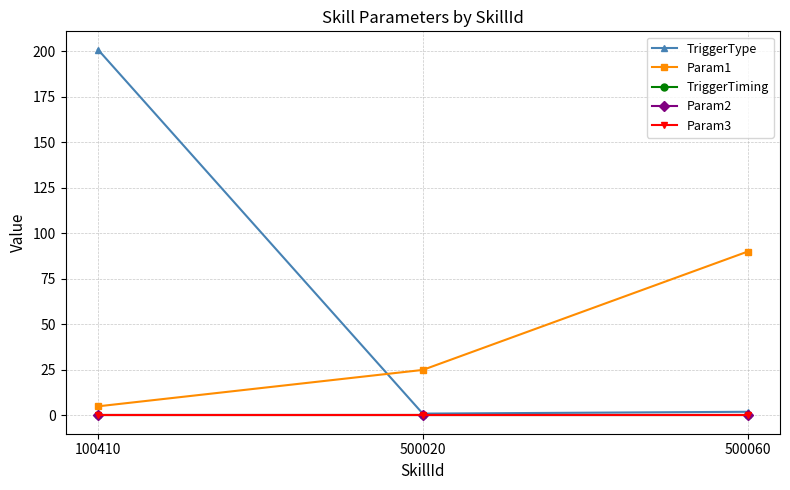

Rank the series by their maximum value, from highest to lowest.

TriggerType, Param1, TriggerTiming, Param2, Param3